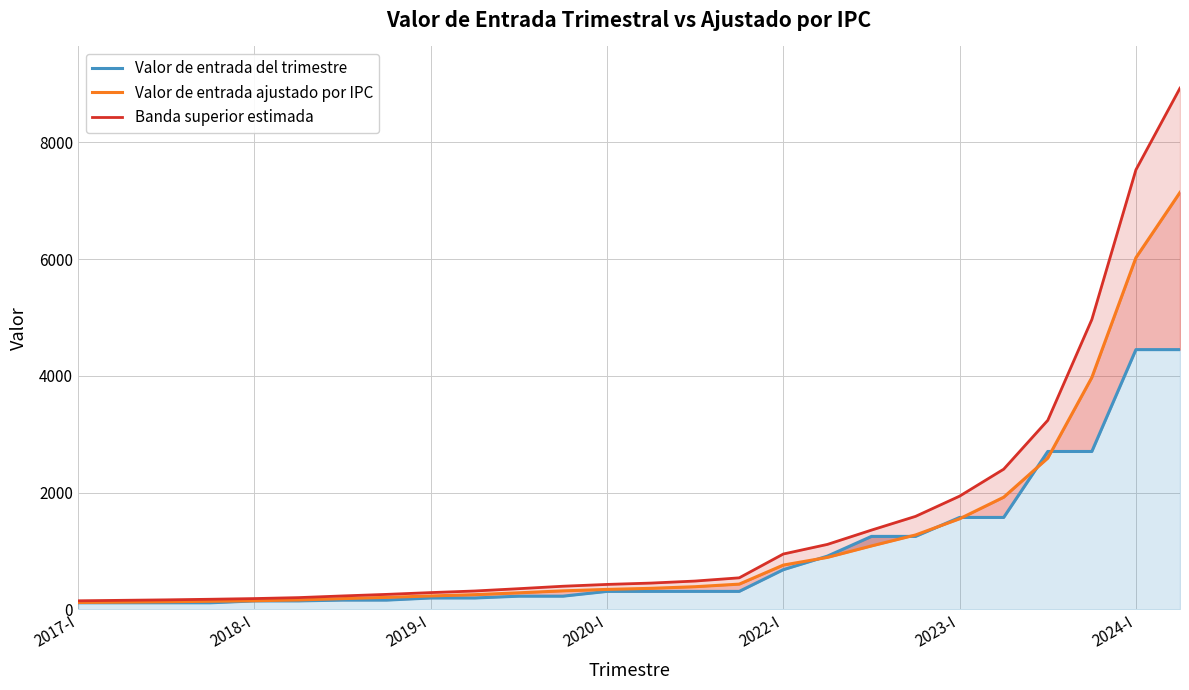

What is the value of the Valor de entrada ajustado por IPC point at the 16th from the left?

432.3